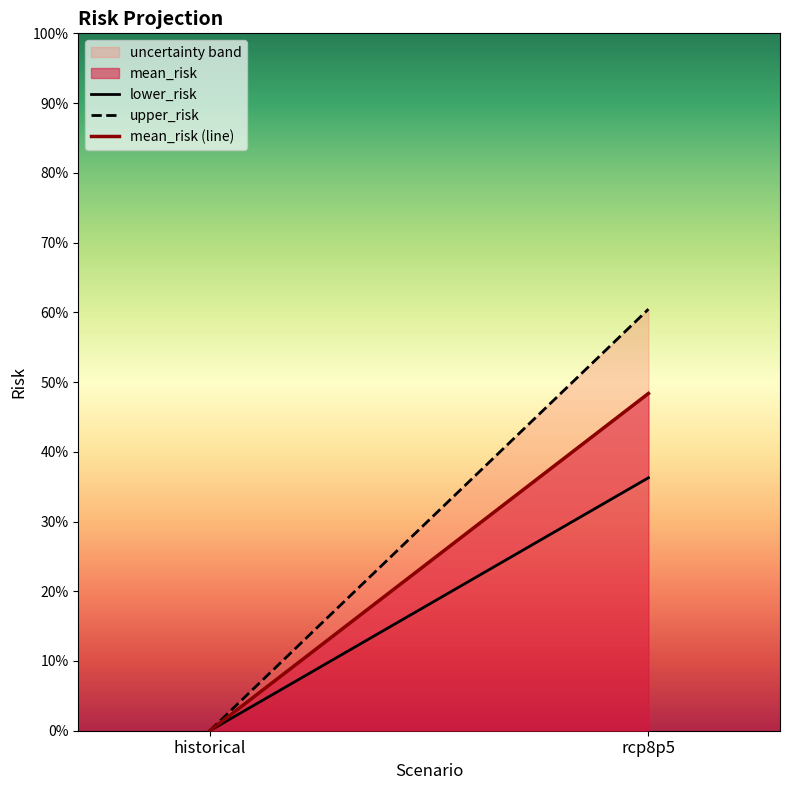

Does the chart display data point markers on the line(s)?

No